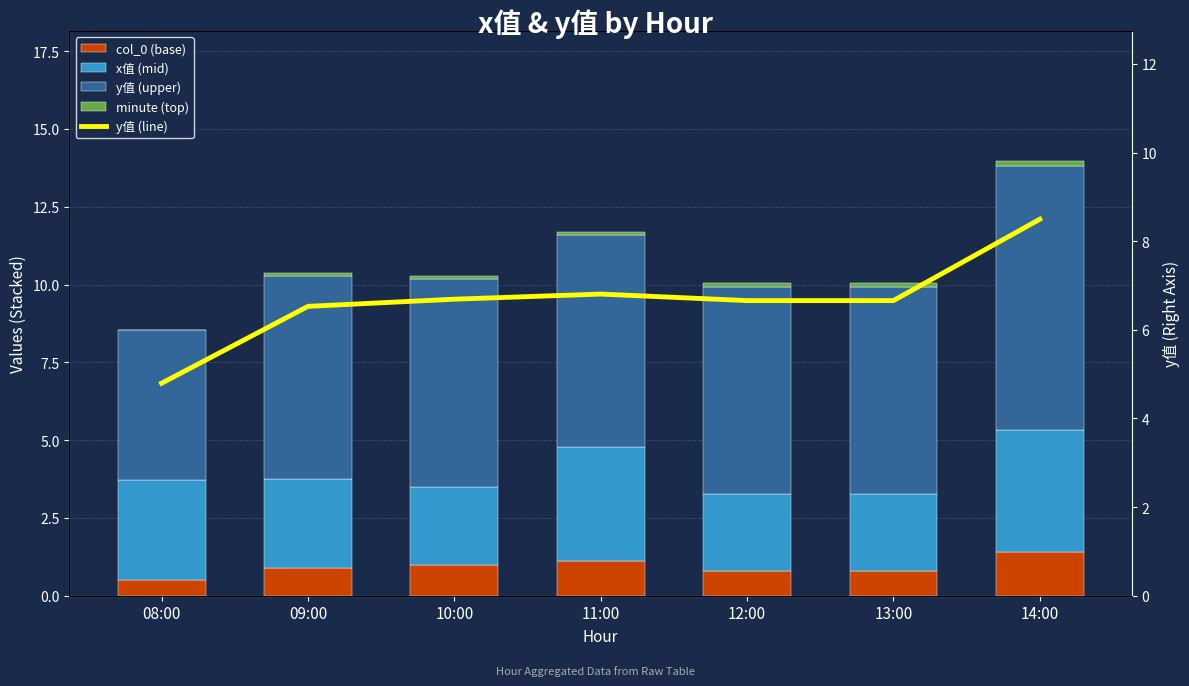

Is the value of col_0 (base) at 14:00 greater than the value of x值 (mid) at 09:00?

No